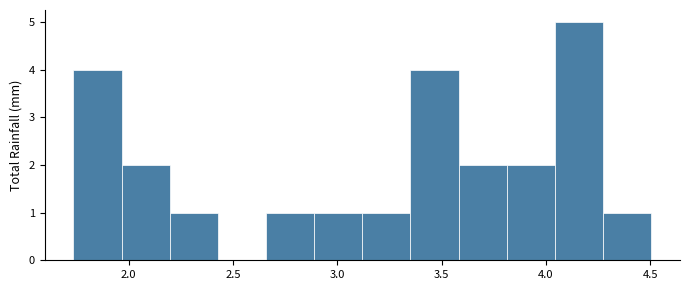

Reading left to right, transcribe this chart: for each bar, give the range it covers on the x-axis and its height. Neither the bar edges nor the heights are printed on the chart, so give them approximately, as read against the axes.

1.75 to 1.95: 4
1.95 to 2.20: 2
2.20 to 2.45: 1
2.45 to 2.65: 0
2.65 to 2.90: 1
2.90 to 3.10: 1
3.10 to 3.35: 1
3.35 to 3.60: 4
3.60 to 3.80: 2
3.80 to 4.05: 2
4.05 to 4.25: 5
4.25 to 4.50: 1